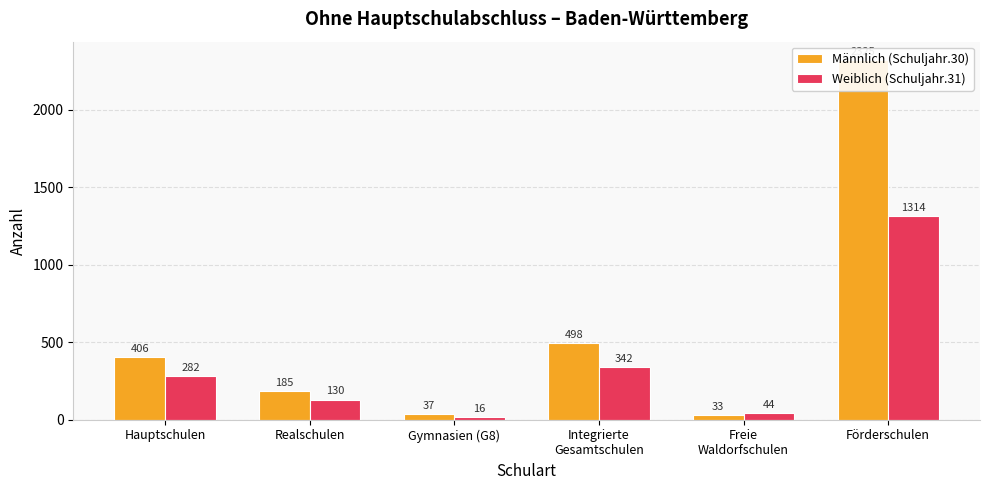

True or false: Männlich (Schuljahr.30) has a value of 406 at Hauptschulen.

True